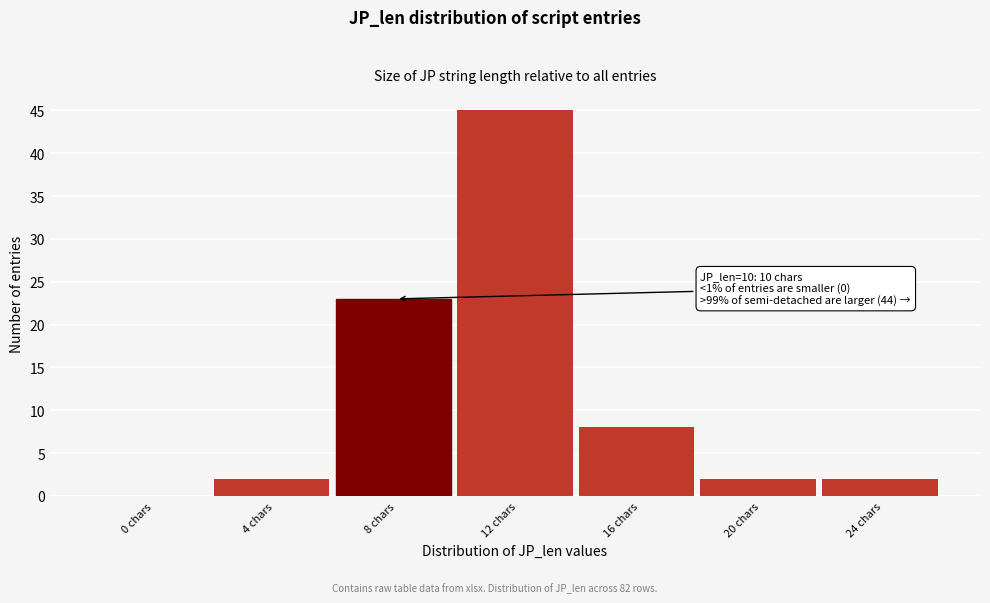

Reading left to right, transcribe all the data shown in this chart.

0 chars=0	4 chars=2	8 chars=23	12 chars=45	16 chars=8	20 chars=2	24 chars=2